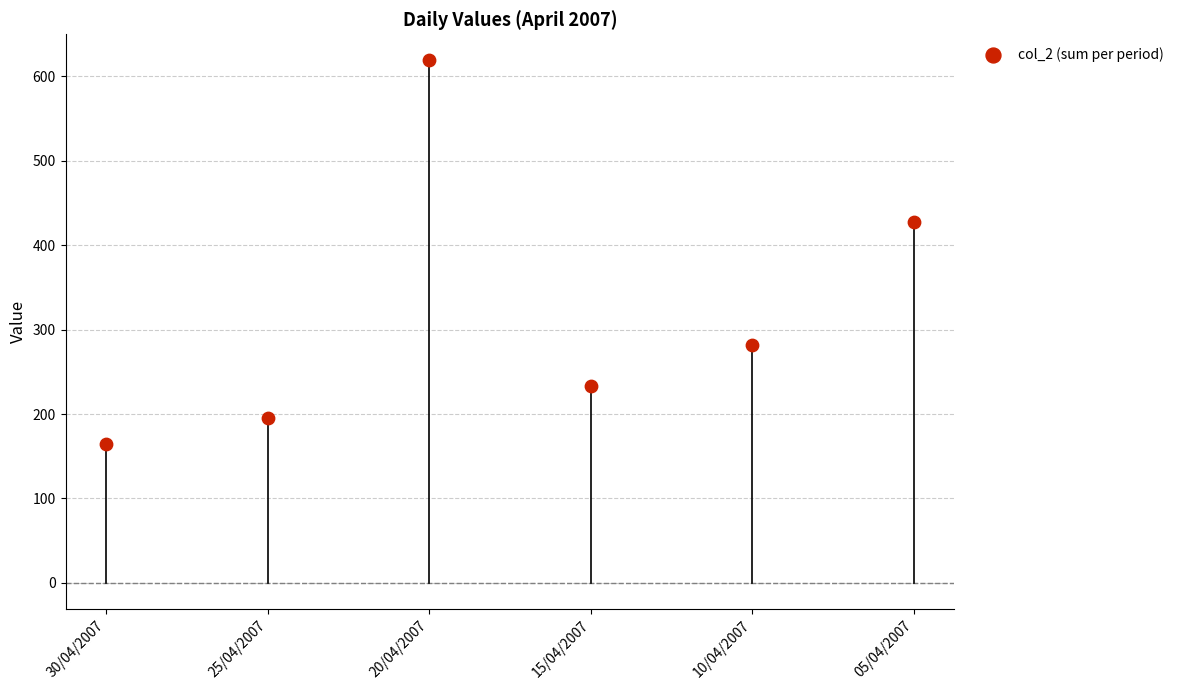

What Y value in the scatter plot is closest to 391?

427